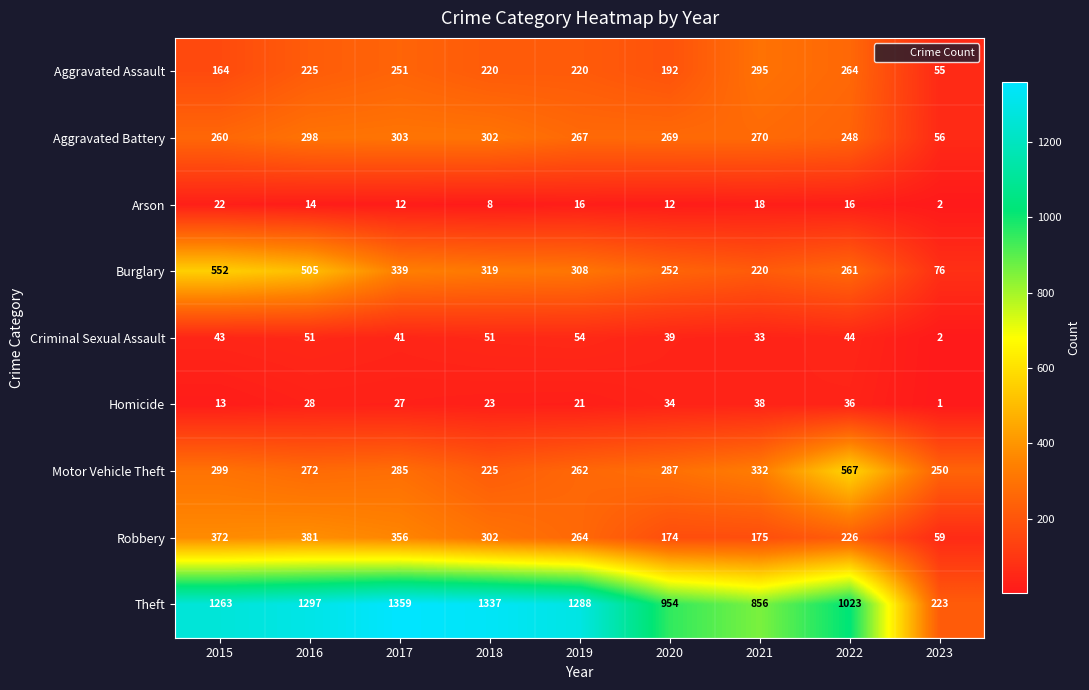

Where is Robbery nearest to the value 220?

2022